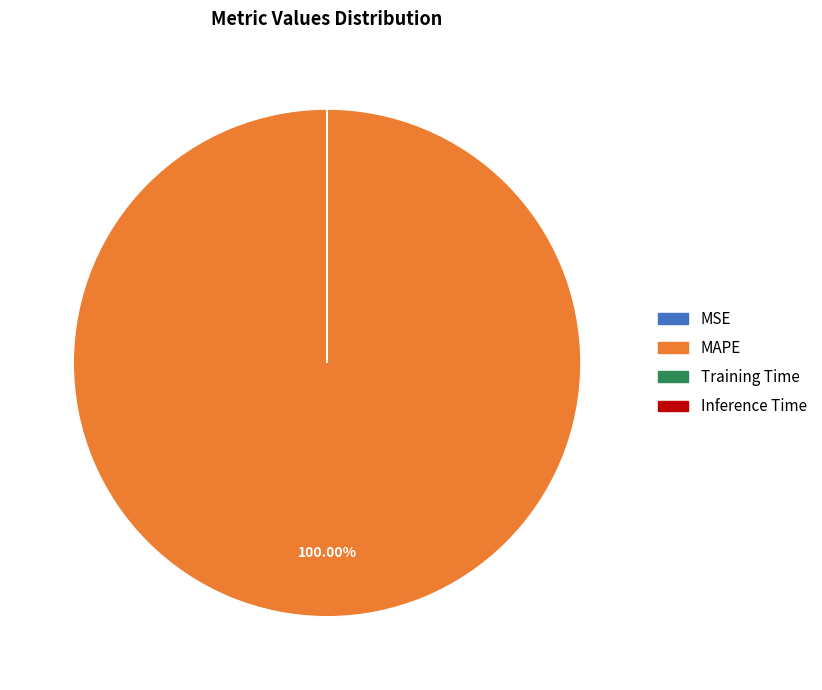

Which category has the biggest portion of the pie?

MAPE